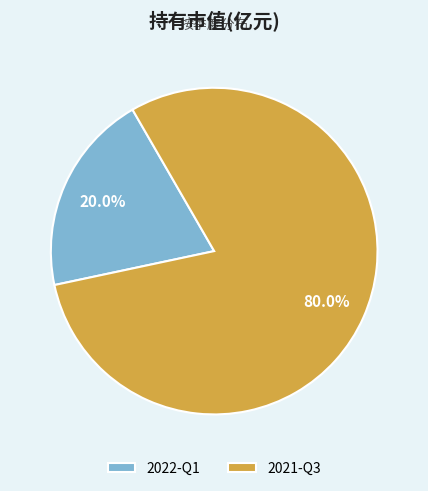

What percentage is NOT represented by 2021-Q3?

20.0%